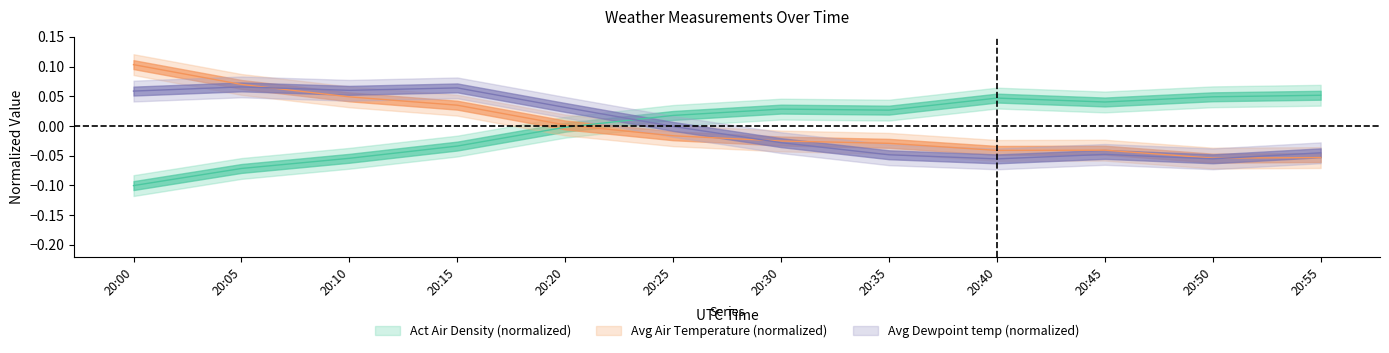

Which series has the widest spread of values?

Avg Air Temperature